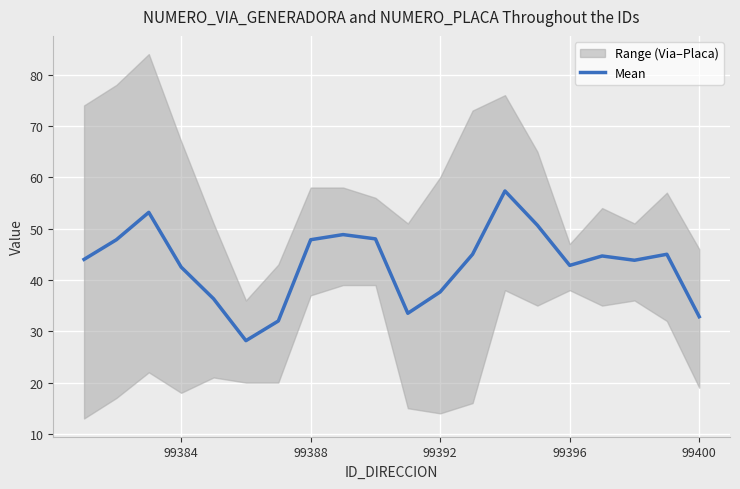

What is the lowest value of the Mean series?

28.2